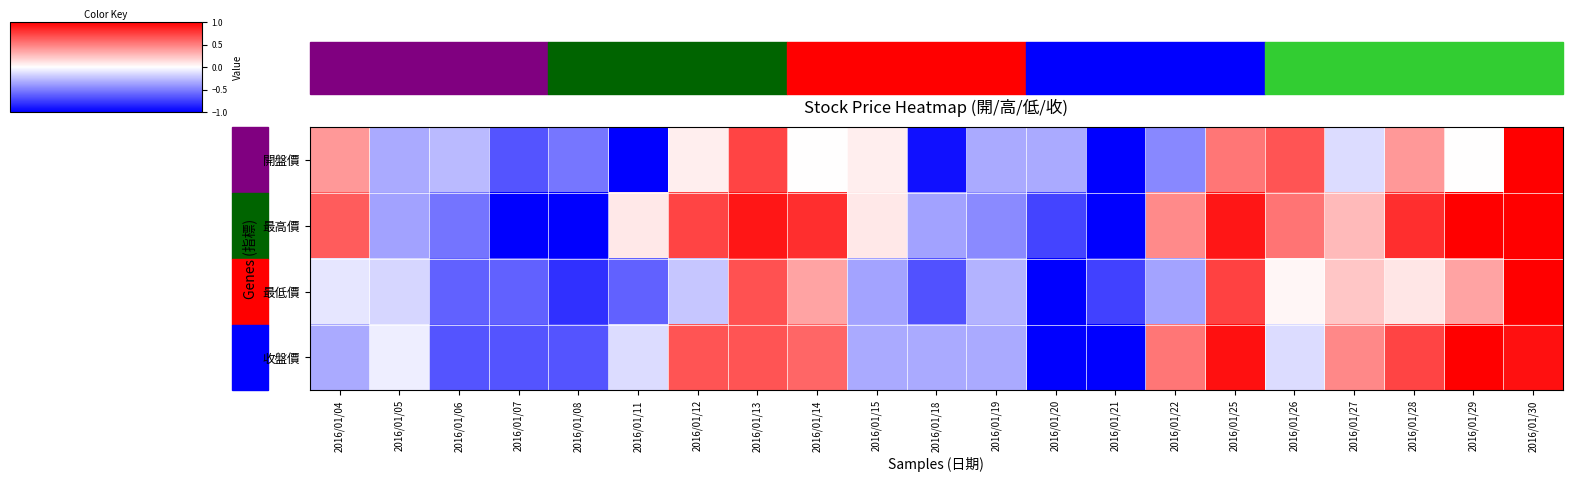

How many series are shown in this chart?

4